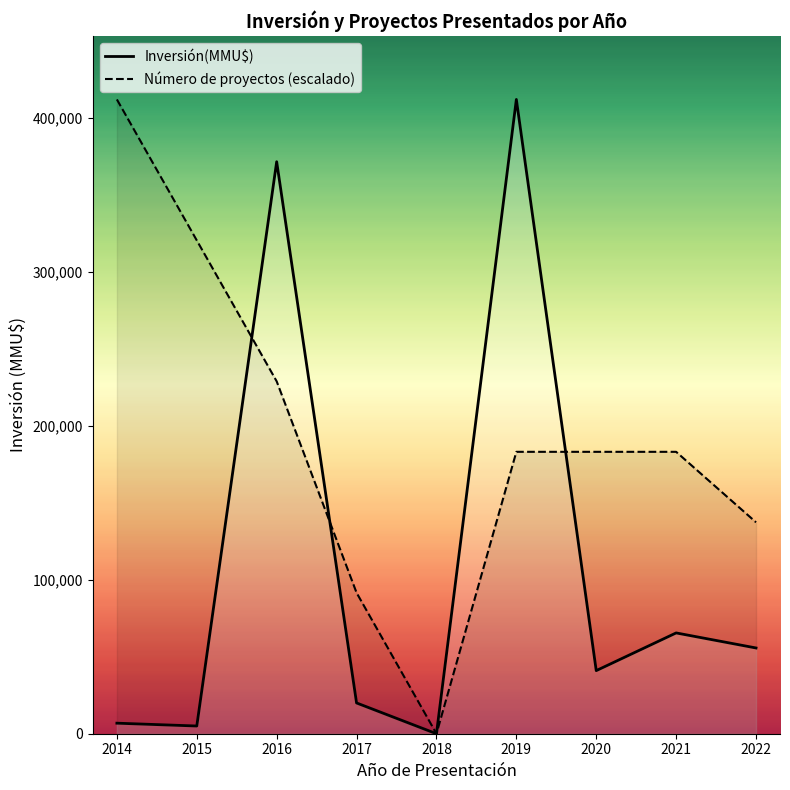

Which series has the widest spread of values?

Inversión(MMU$)